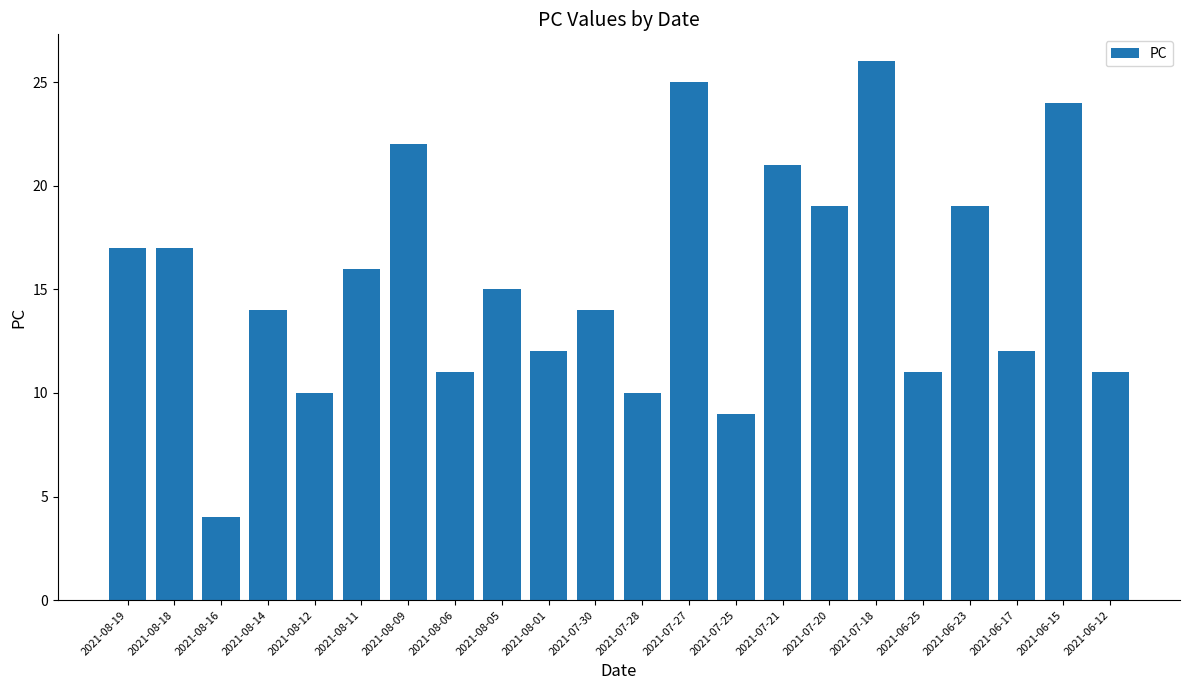

What is the average value?

15